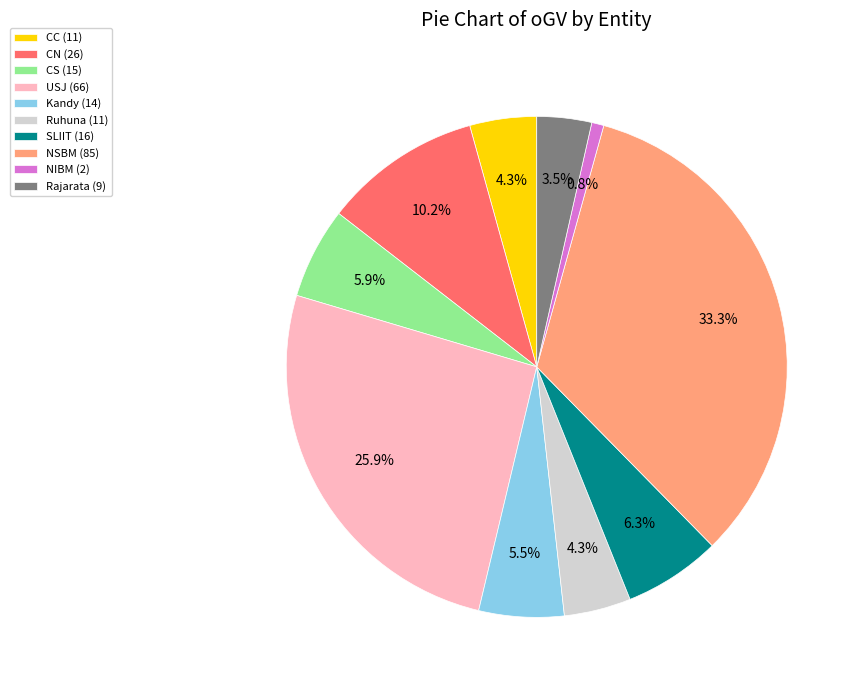

Do Ruhuna and USJ together represent more than half of the pie?

No